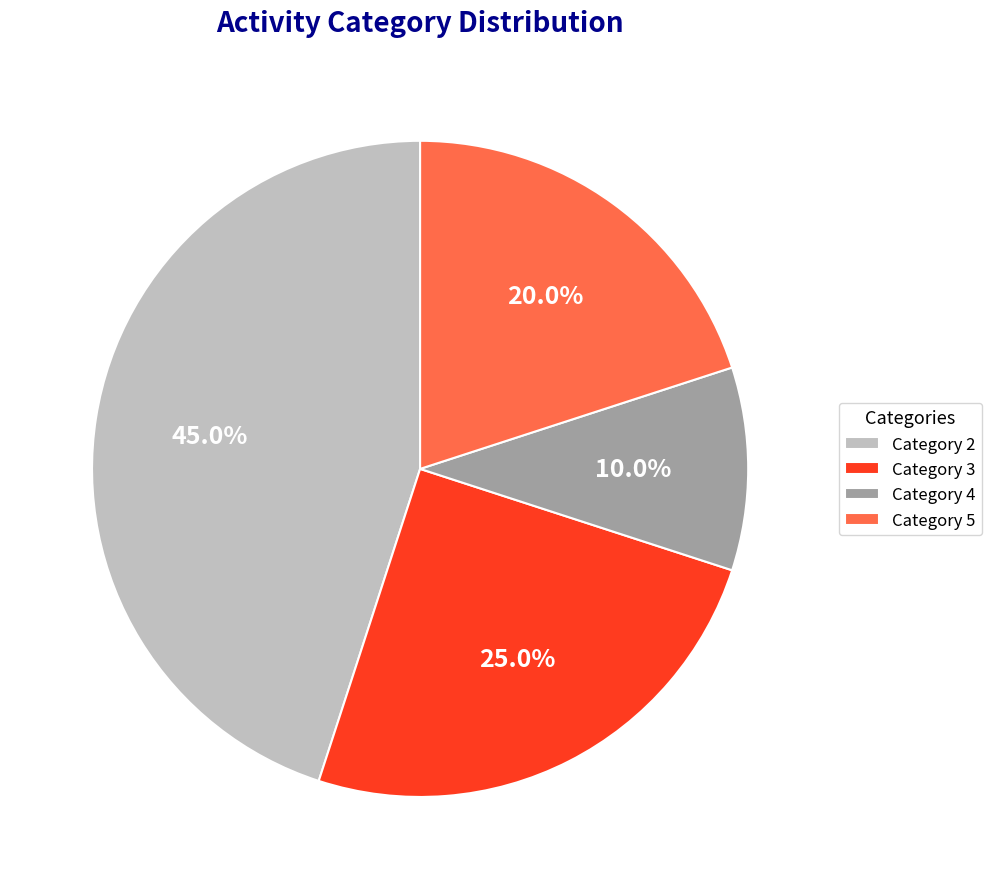

To the nearest percent, what percentage of the pie is Category 4?

10%